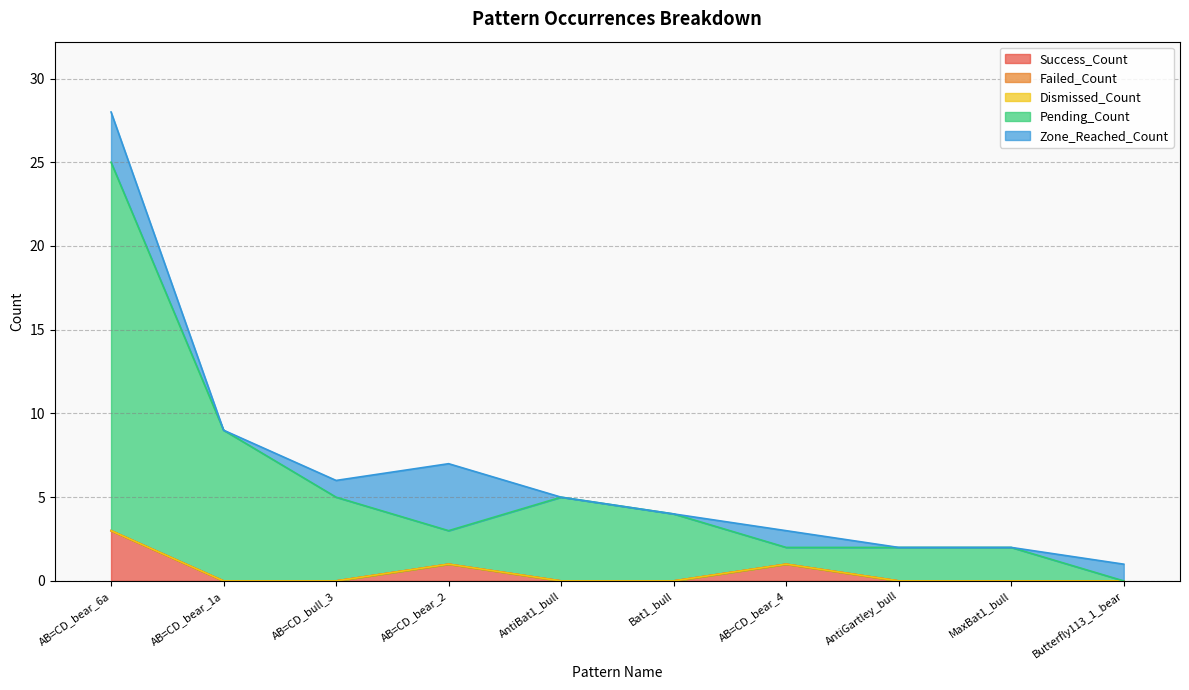

Is the value of Pending_Count at AB=CD_bear_2 greater than the value of Dismissed_Count at MaxBat1_bull?

Yes